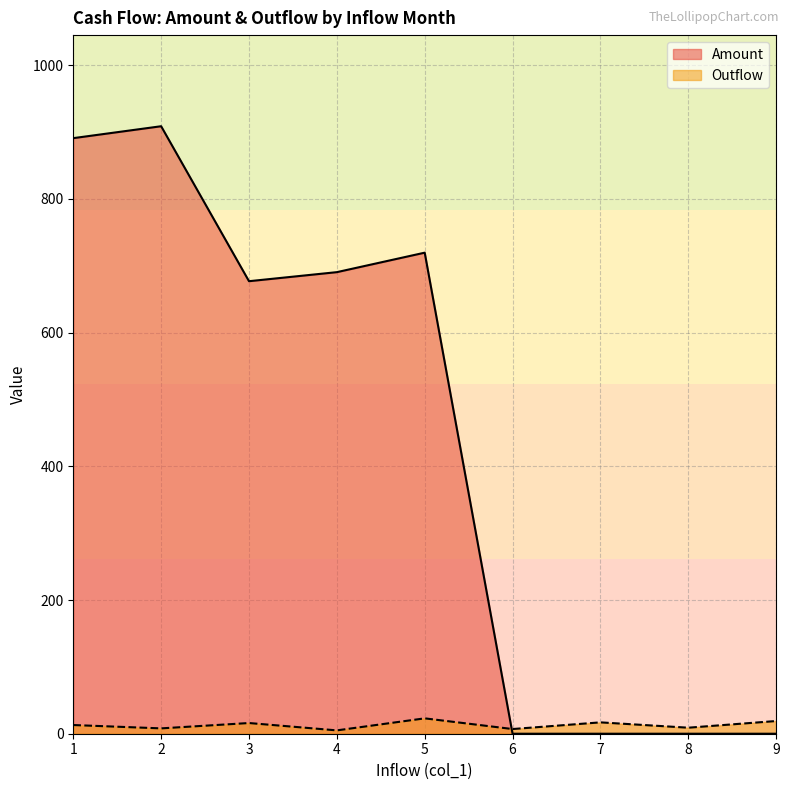

How many distinct data groups are displayed?

2